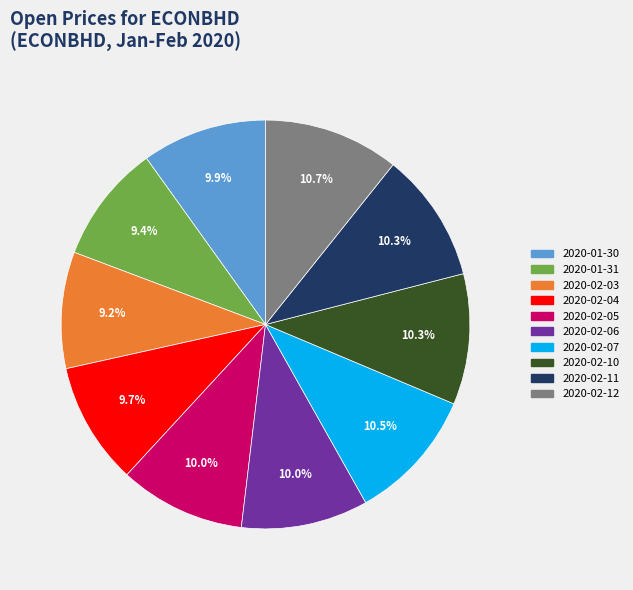

What portion of the pie excludes 2020-02-07?

89.5%